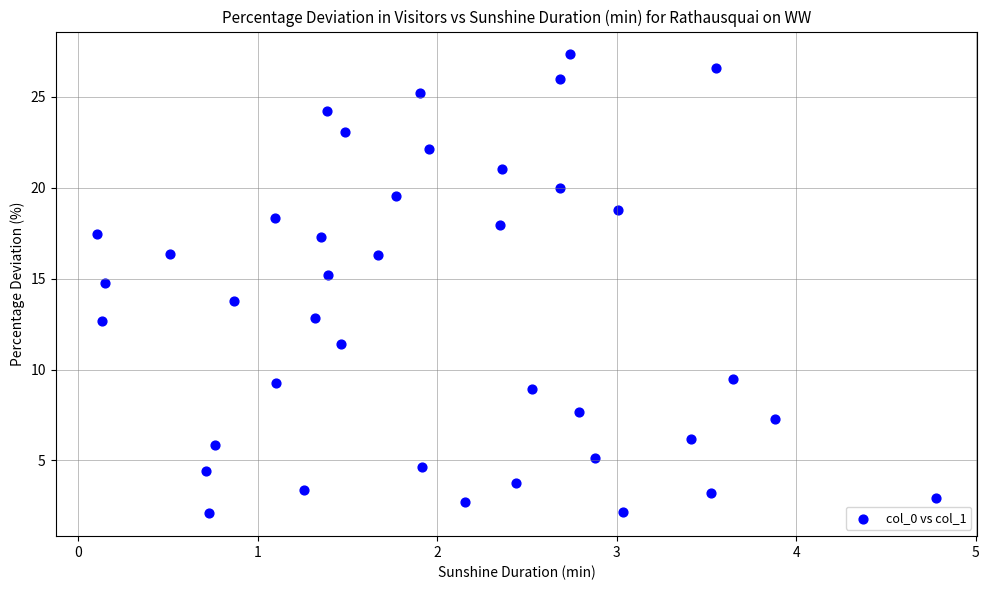

What is the range of Y values (max minus min)?

25.2